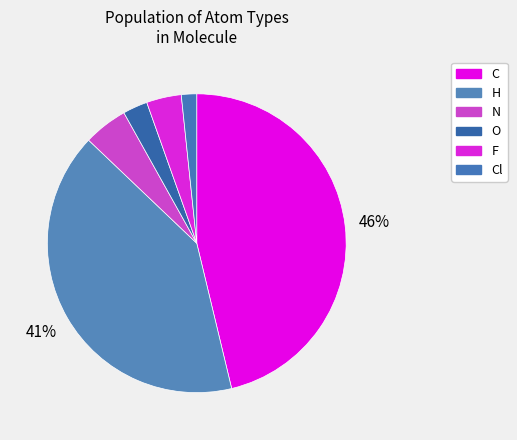

Is there any slice that represents more than half of the pie?

No